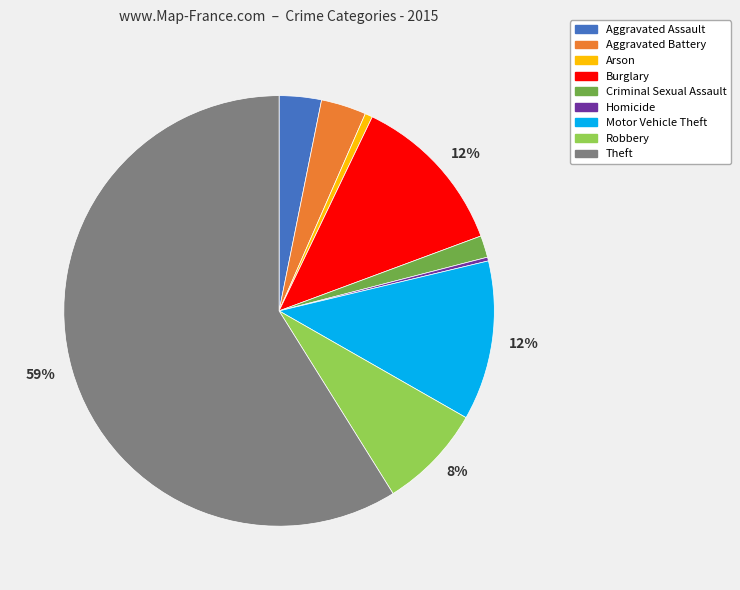

To the nearest percent, what is the difference between the largest and smallest slice percentages?

59%